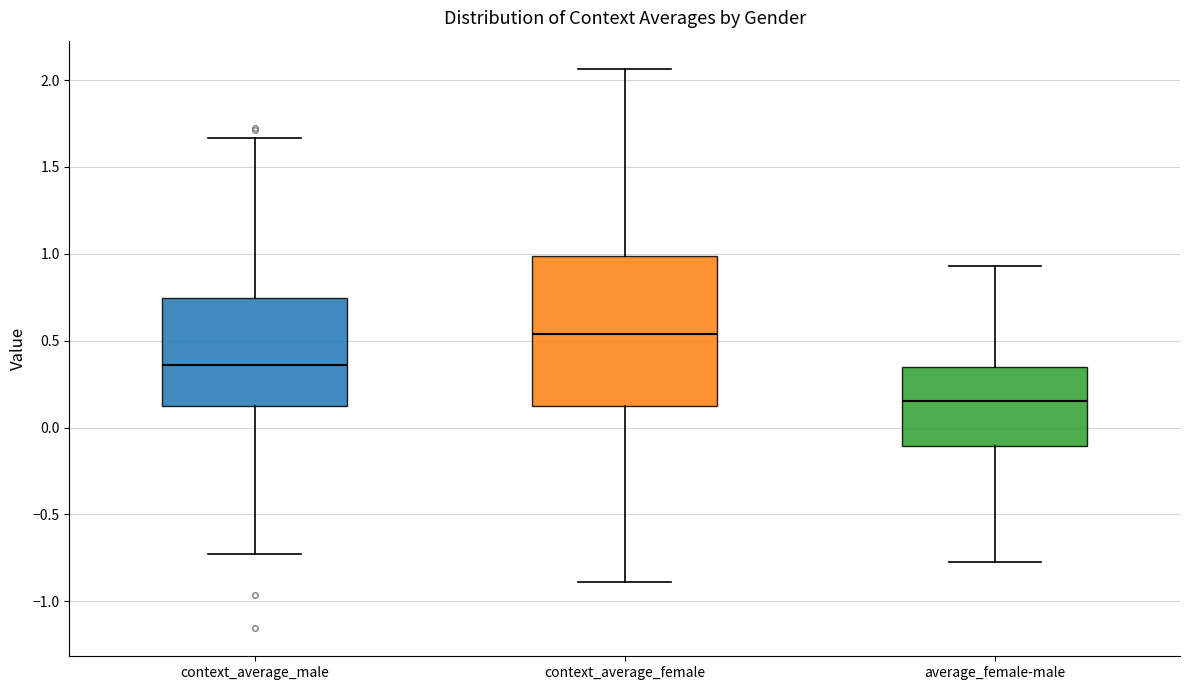

Reading left to right, read every box against the y-axis: the position of its median line, the range the box covers, and the ends of its whiskers. The values are not printed on the chart, so give them approximately, as read against the axis.

context_average_male: median 0.35, box 0.10 to 0.75, whiskers -0.75 to 1.65
context_average_female: median 0.55, box 0.10 to 1.00, whiskers -0.90 to 2.05
average_female-male: median 0.15, box -0.10 to 0.35, whiskers -0.75 to 0.95